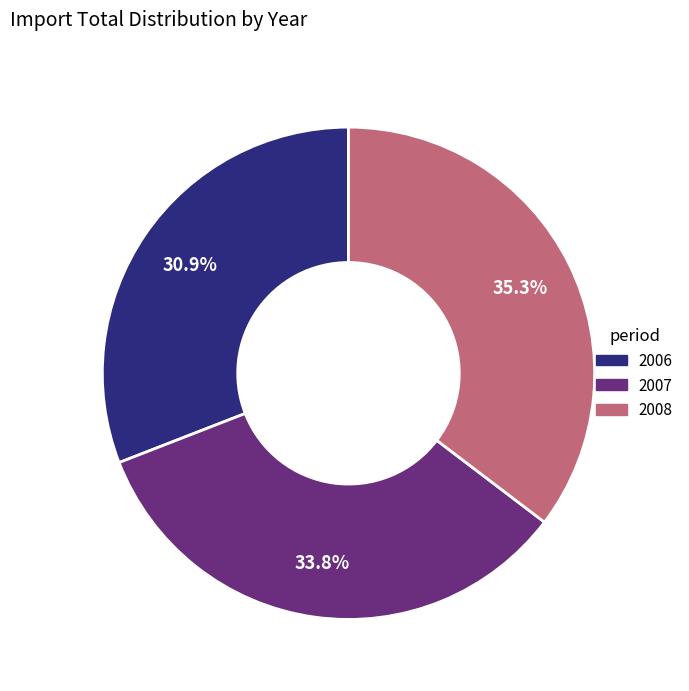

Does 2008 account for over 50% of the chart?

No